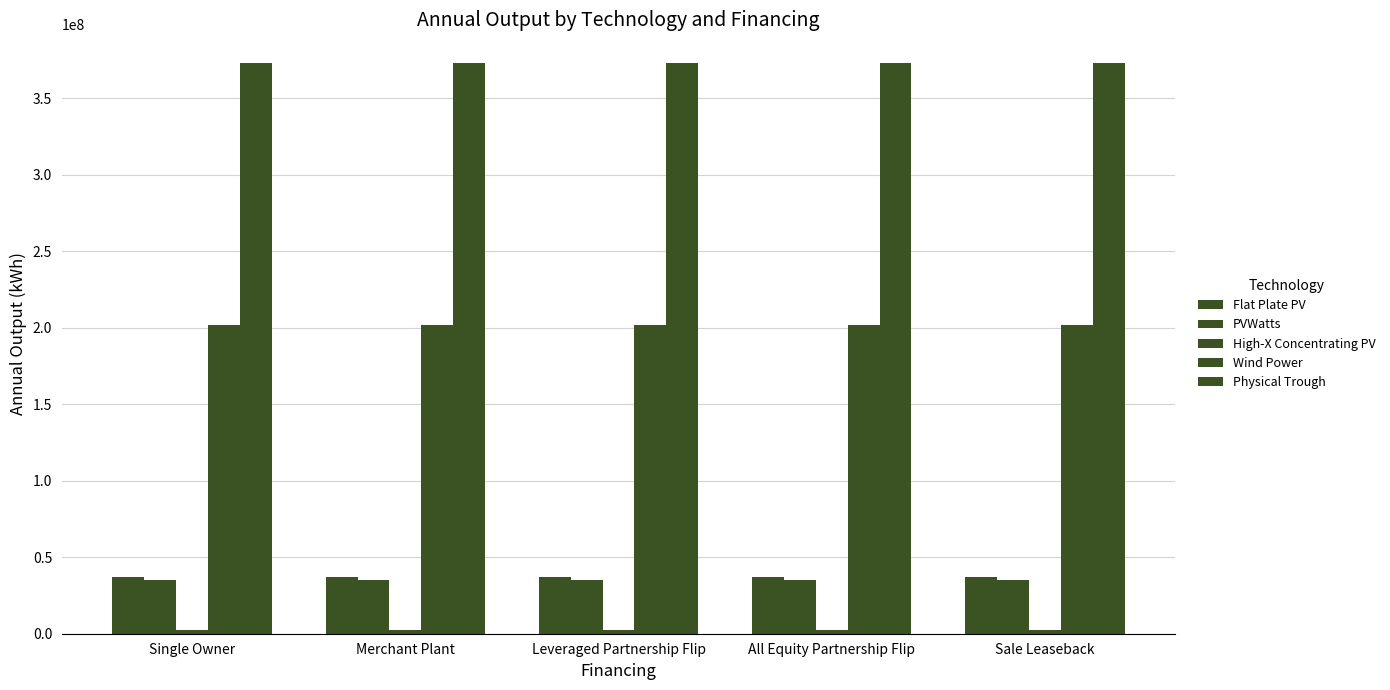

Is it true that PVWatts equals 35188456.0 at Leveraged Partnership Flip?

True